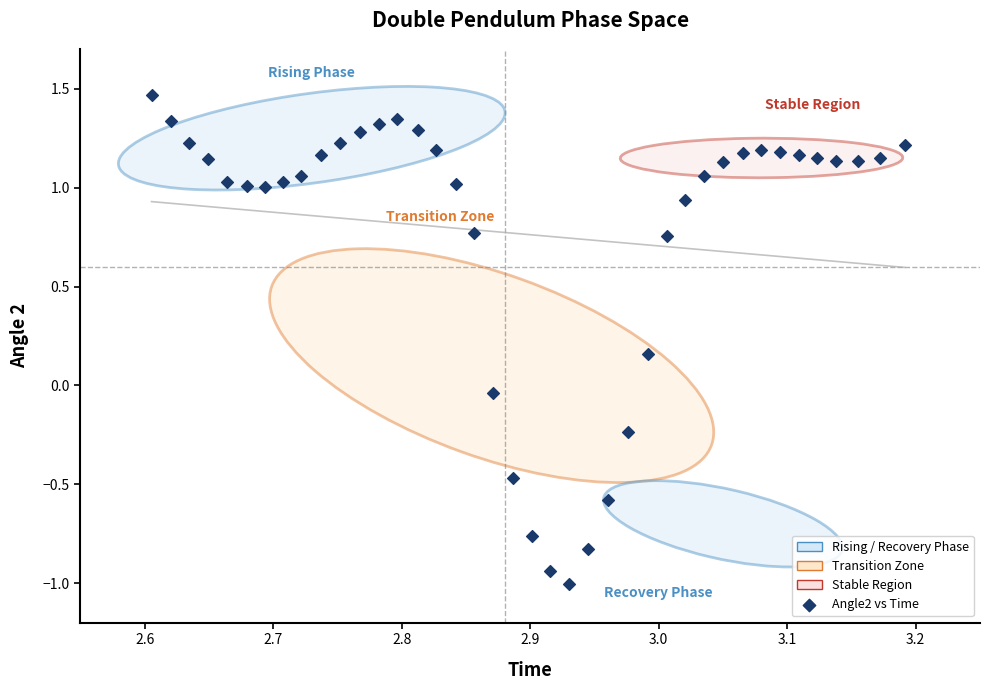

What is the range of X values (max minus min)?

0.6